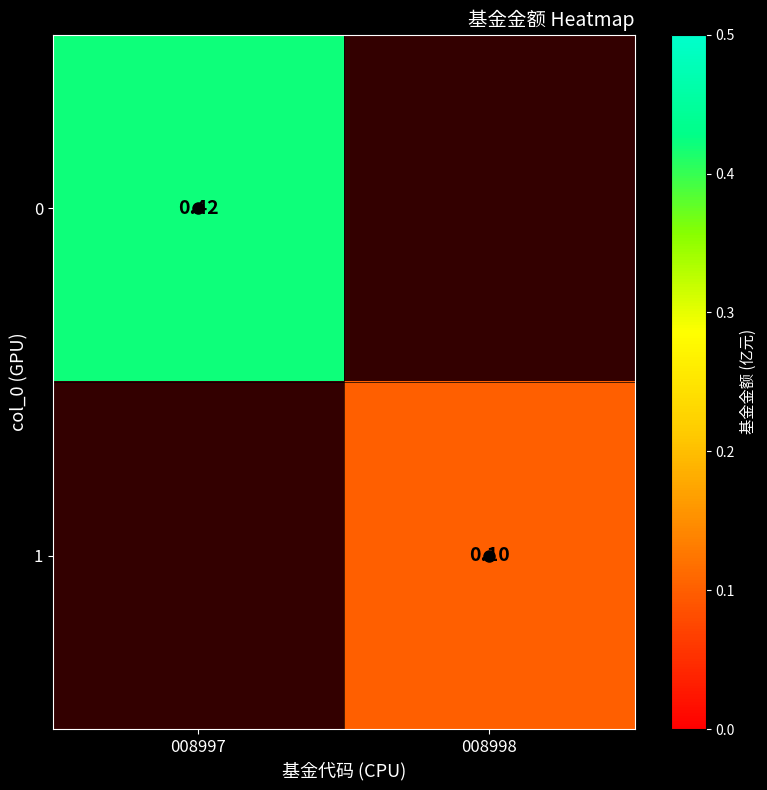

Rank the series by their average value, from highest to lowest.

0, 1